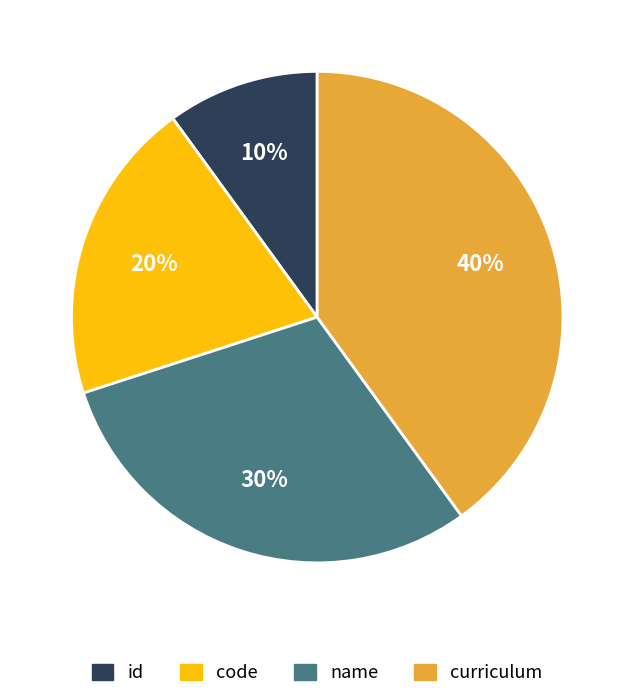

Is there a majority slice in this chart?

No